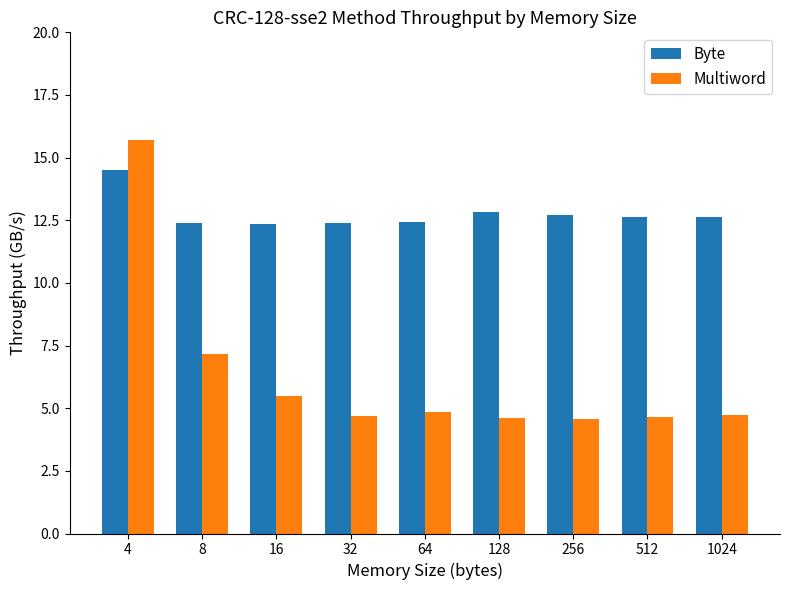

What is the difference between the maximum and minimum values in the Byte series?

2.1